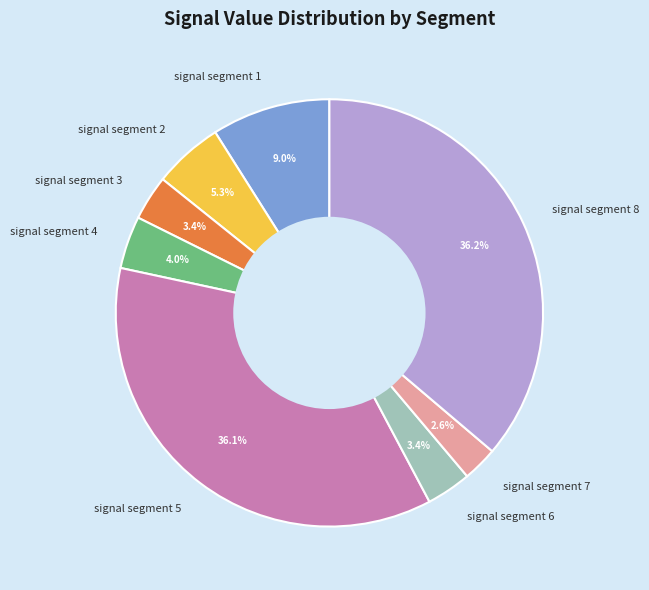

True or false: signal segment 5 accounts for 36% of the total.

True